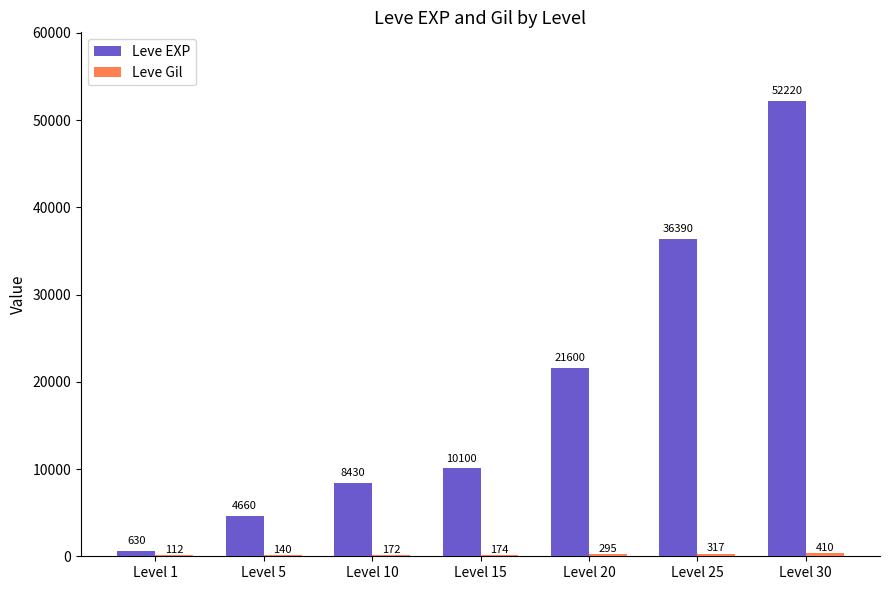

The Leve EXP series shows 1891 at Level 5. True or false?

False